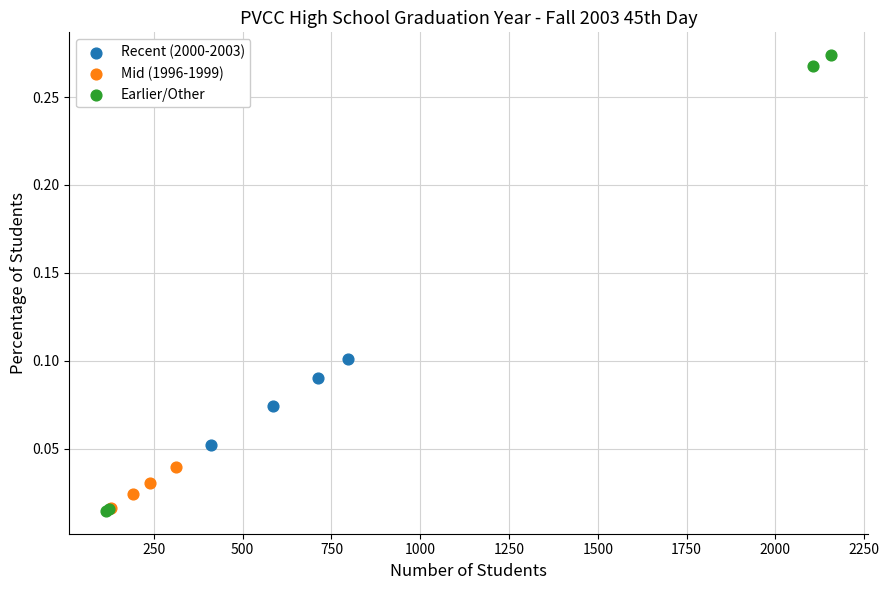

Which series reaches the maximum Y coordinate?

Earlier/Other